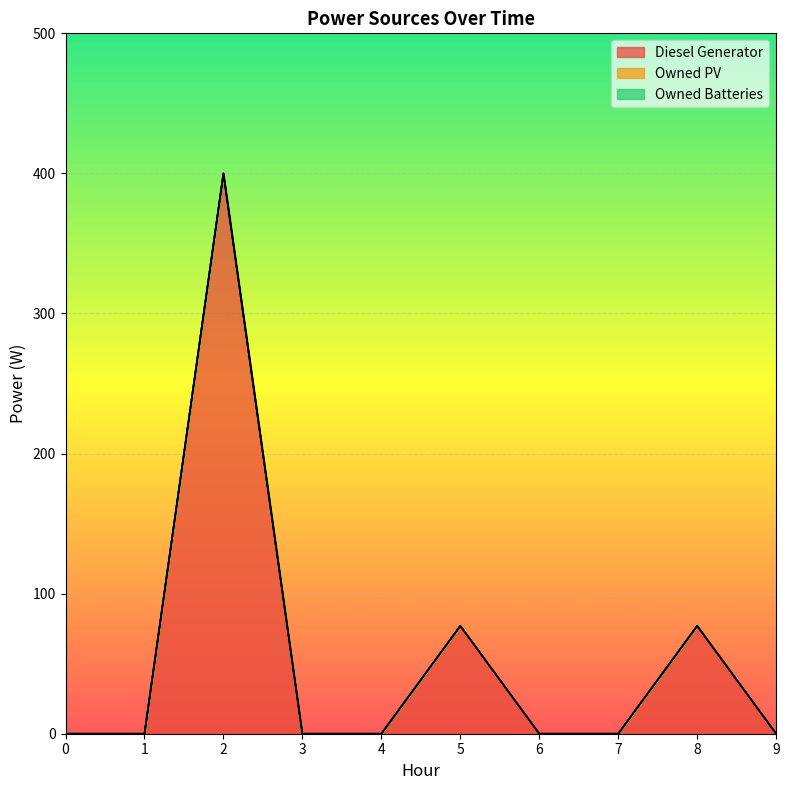

Reading left to right, extract all data points from this chart.

Diesel Generator: 0.0	0.0	400.0	0.0	0.0	77.0	0.0	0.0	77.0	0.0
Owned PV: 0.0	0.0	0.0	0.0	0.0	0.0	0.0	0.0	0.0	0.0
Owned Batteries: 0.0	0.0	0.0	0.0	0.0	0.0	0.0	0.0	0.0	0.0